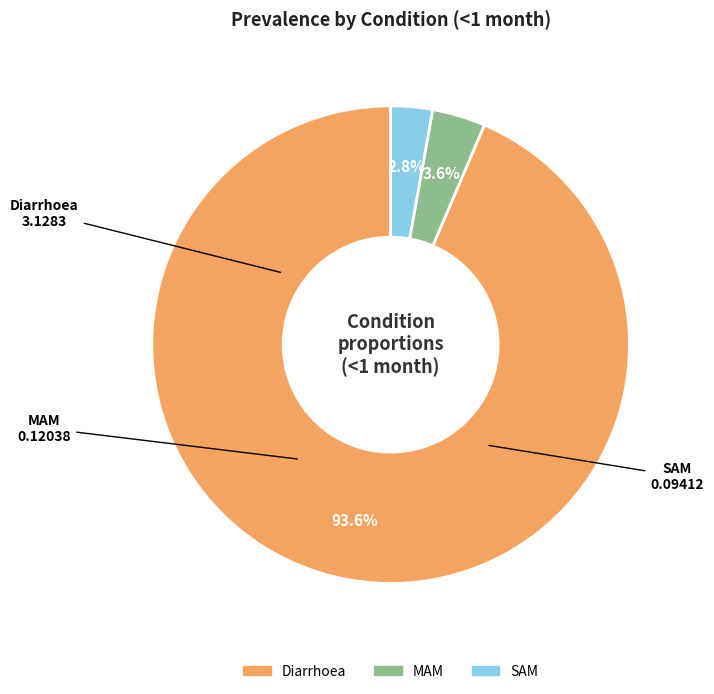

To the nearest percent, what is the average slice percentage?

33%